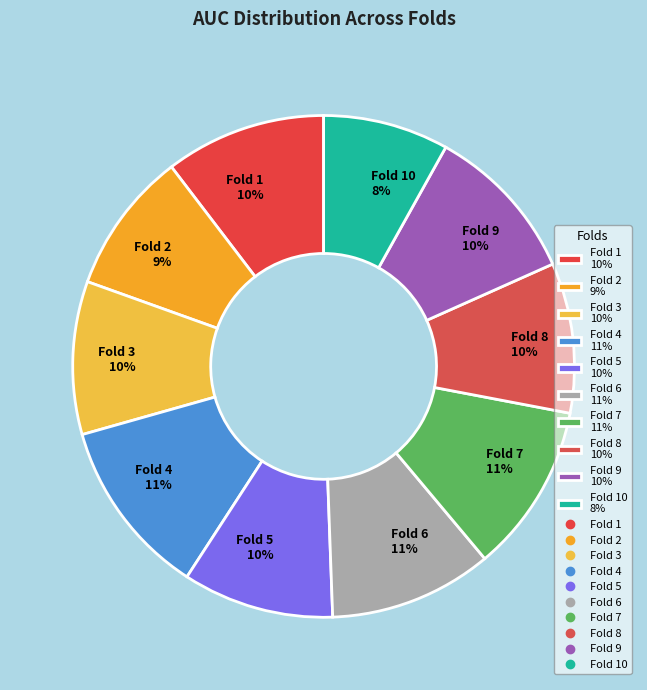

Does Fold 2 9% account for over 50% of the chart?

No